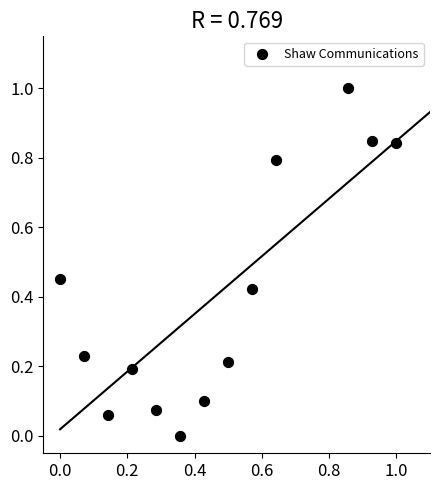

What is the range of Y values (max minus min)?

1.0